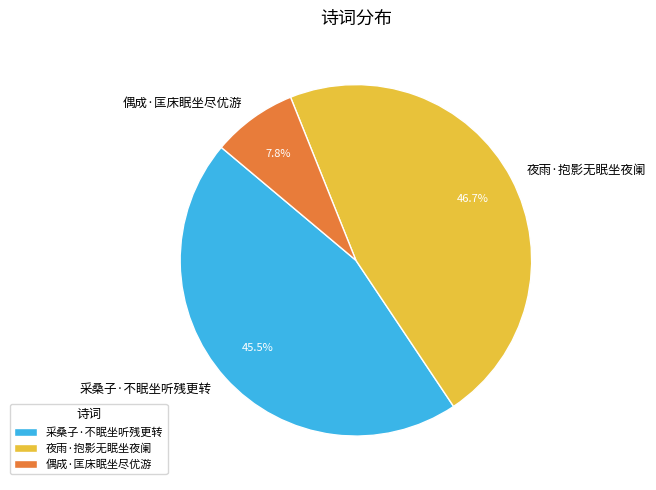

To the nearest percent, what is the difference between the 采桑子·不眠坐听残更转 and 偶成·匡床眠坐尽优游 slice percentages?

38%